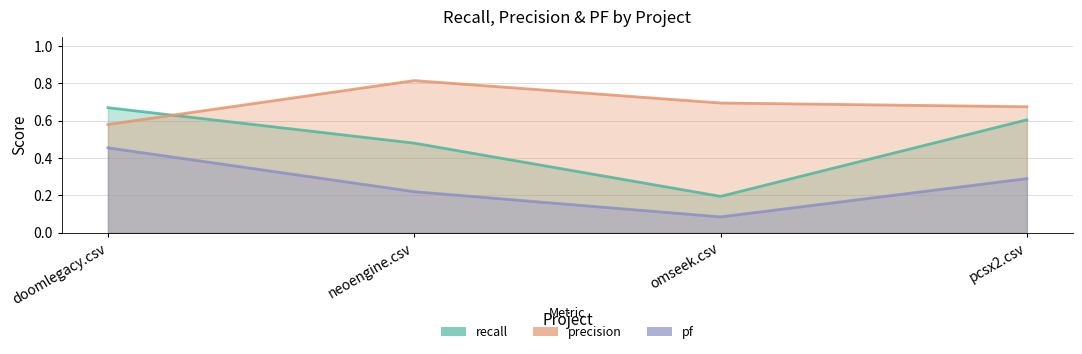

What is the difference between the maximum and minimum values in the recall series?

0.5